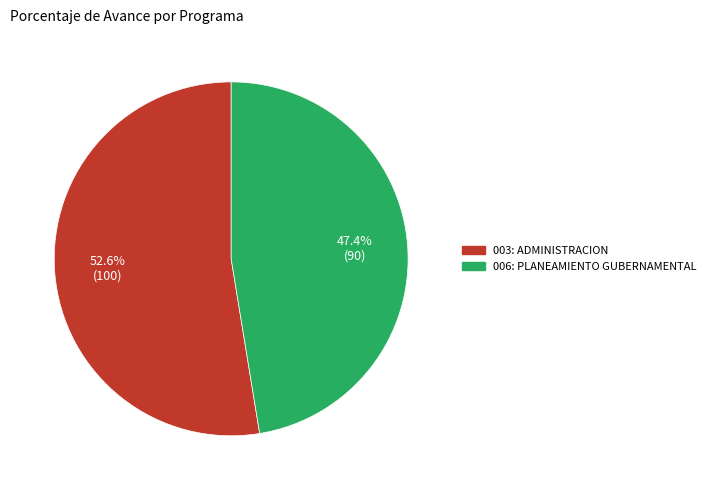

Rank the categories by value from highest to lowest.

003: ADMINISTRACION, 006: PLANEAMIENTO GUBERNAMENTAL